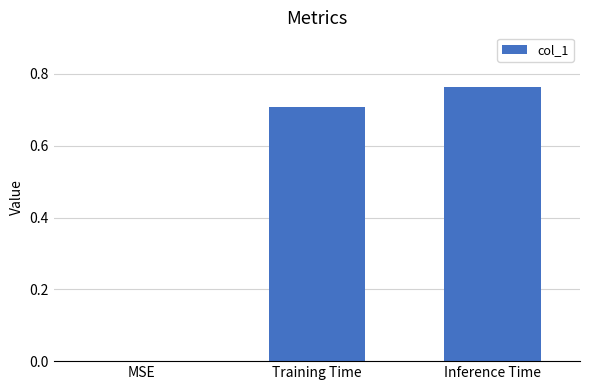

At which category does the chart reach its peak across all series?

Inference Time